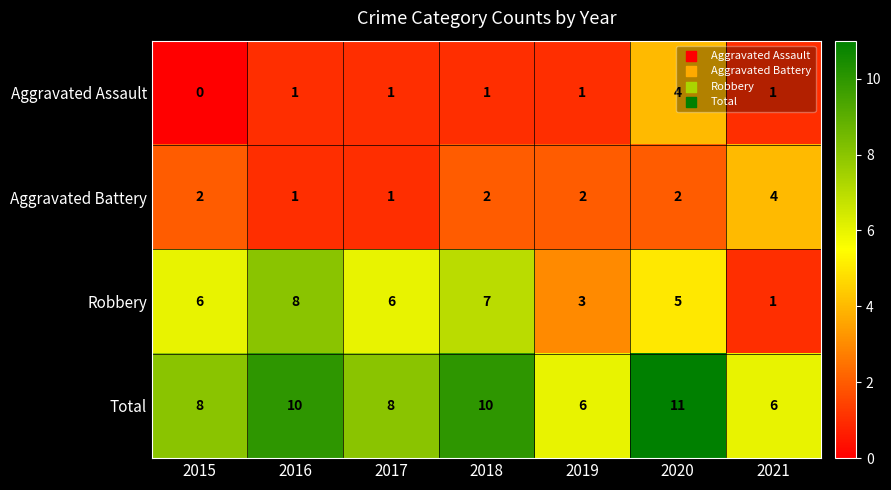

At which category is the sum across all series the highest?

2020